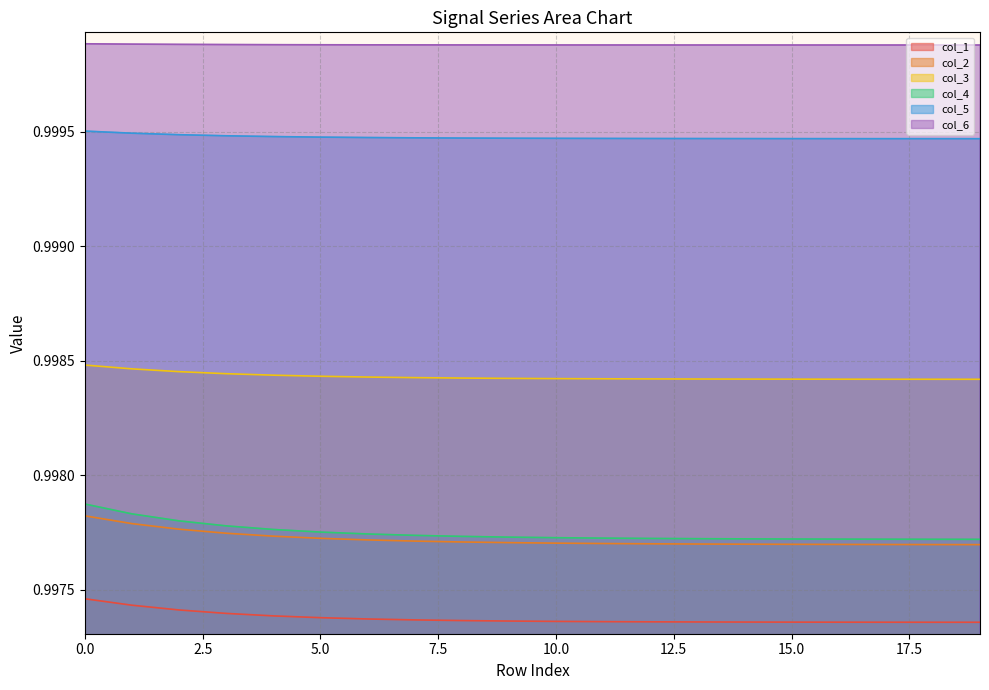

At 9, list the series in order from largest to smallest.

col_6, col_5, col_3, col_4, col_2, col_1